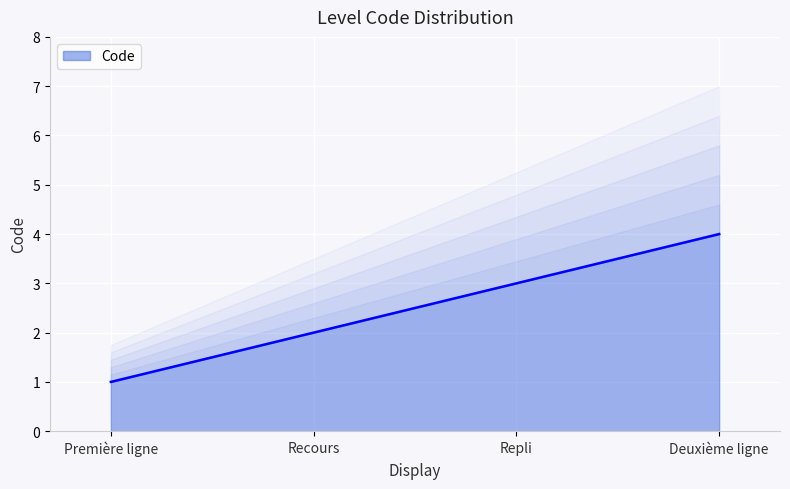

The value at Recours is 1. True or false?

False